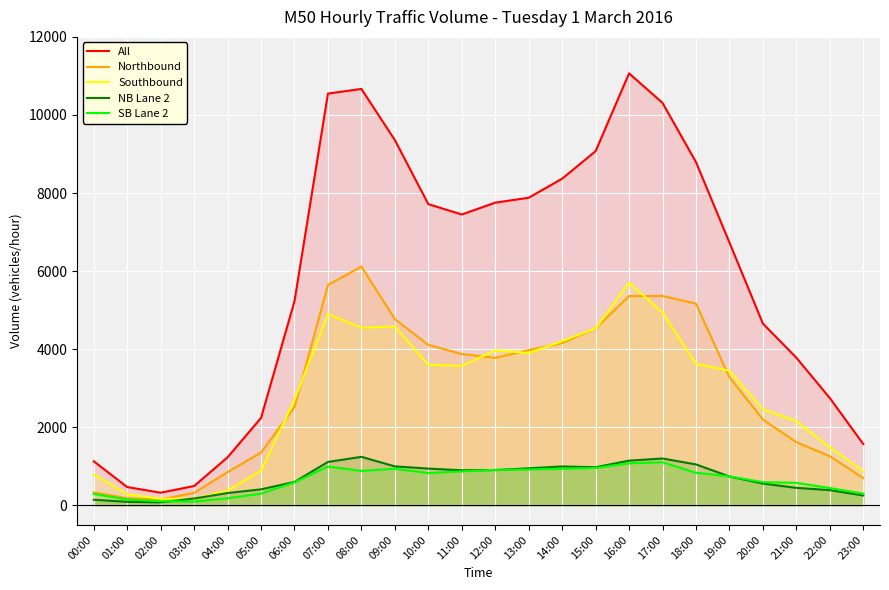

The Southbound series shows 5214 at 11:00. True or false?

False